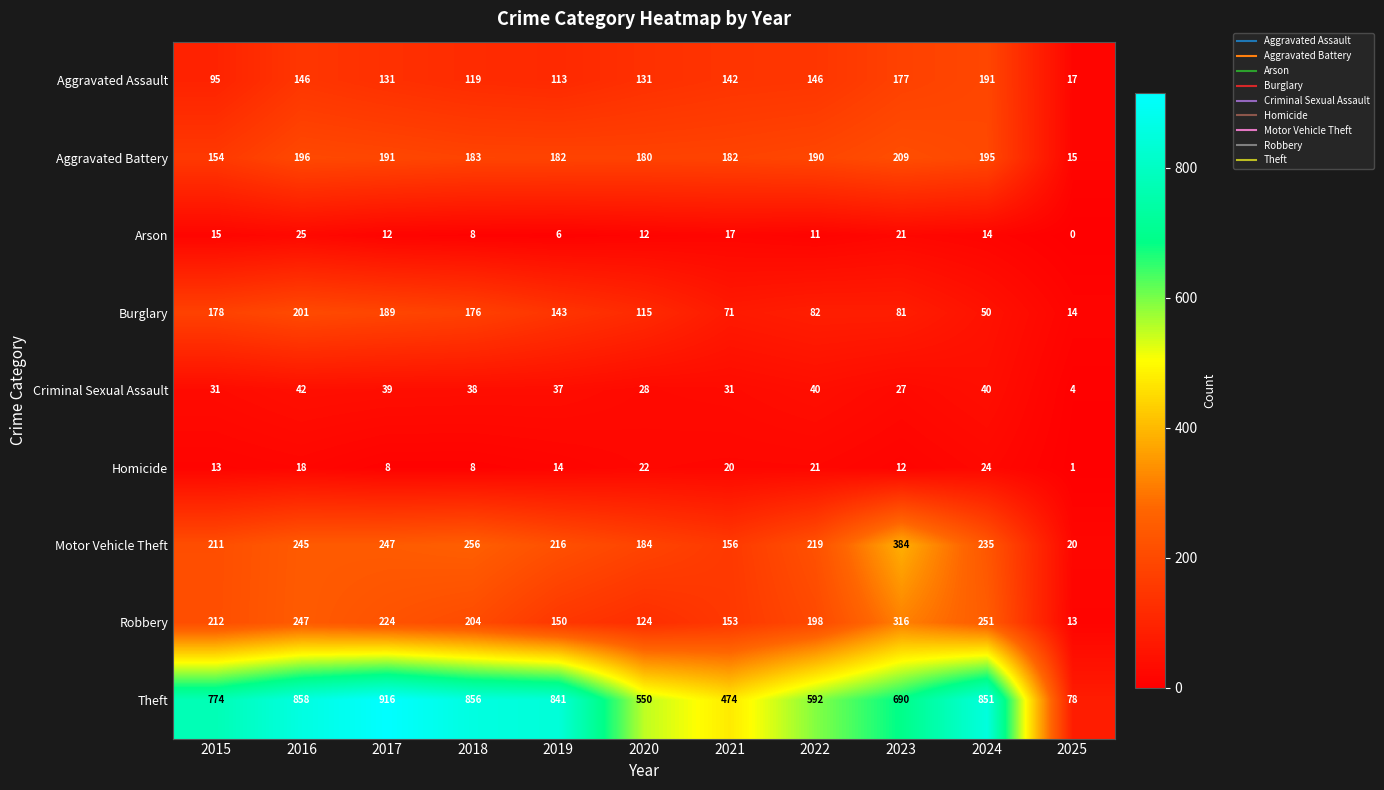

What is the spread (max minus min) of values at 2018?

848